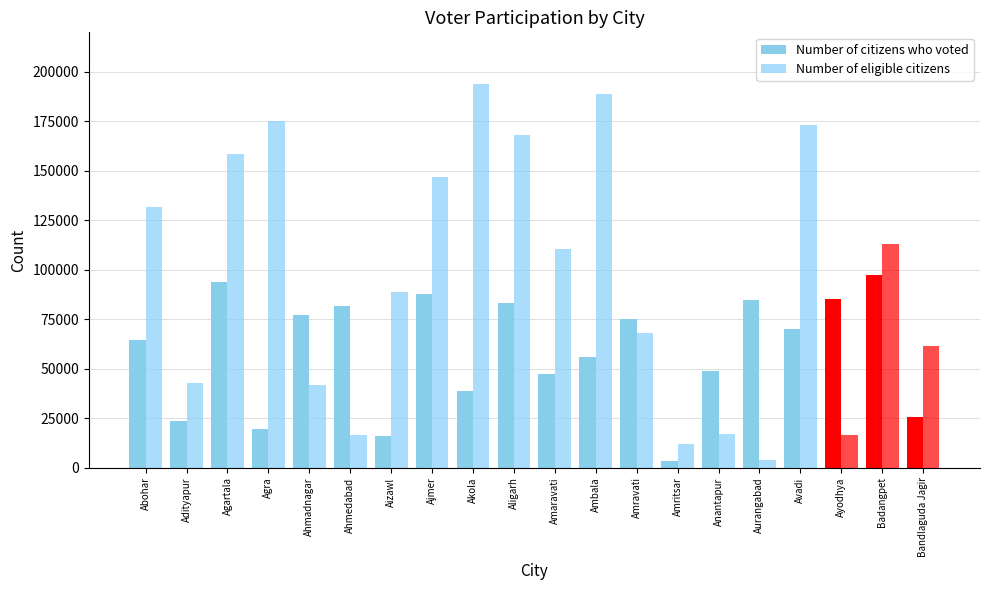

Is the value of Number of eligible citizens at Akola greater than the value of Number of citizens who voted at Ambala?

Yes